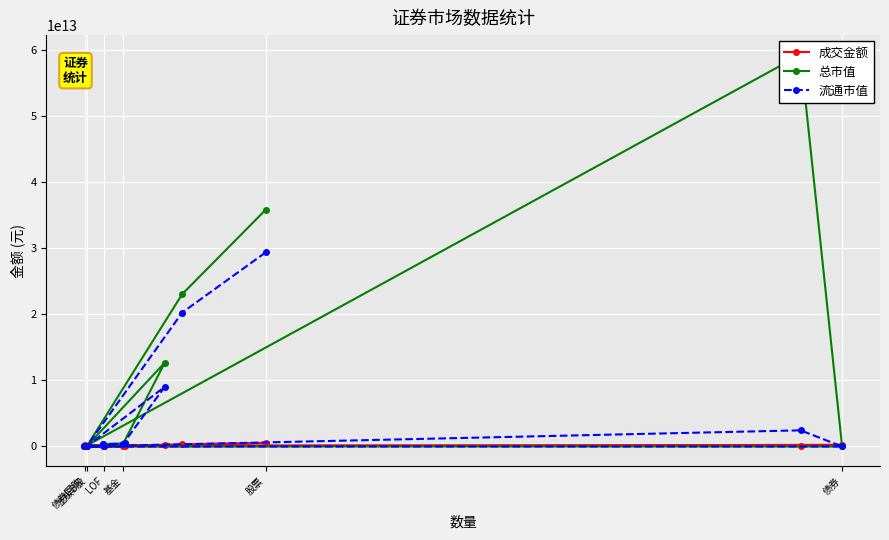

True or false: 流通市值 has a value of 0.0 at 债券回购.

True